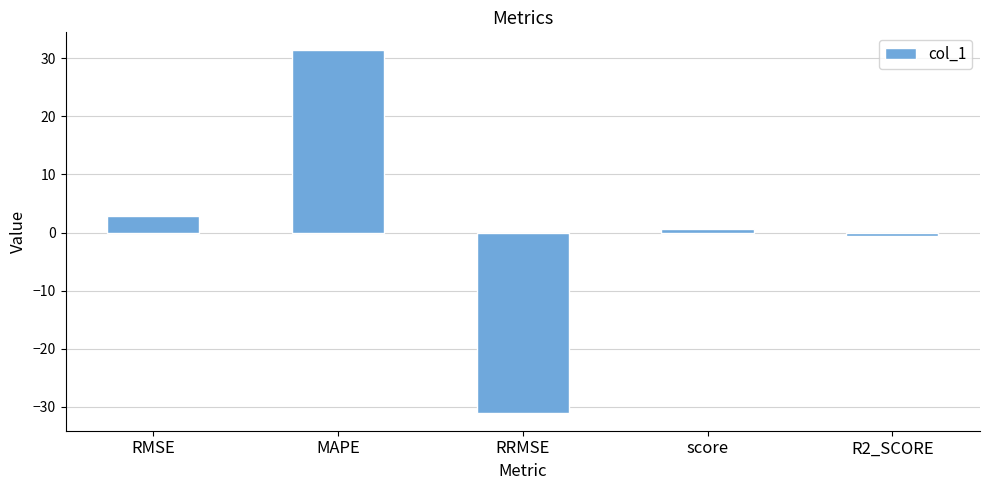

What is the label of the 3rd bar from the left?

RRMSE